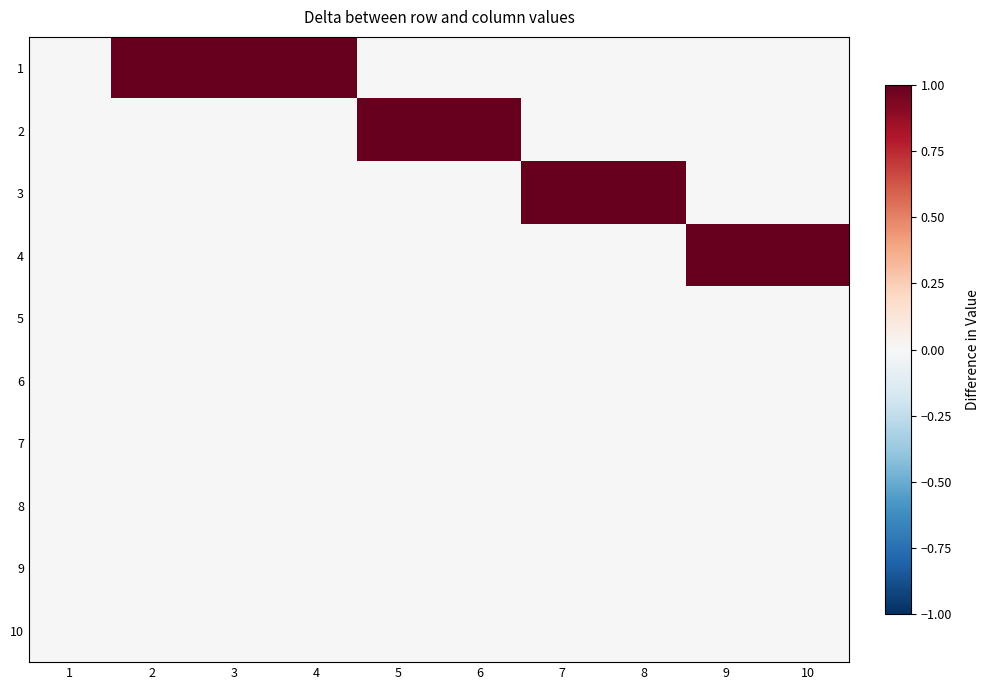

At which category is the sum across all series the highest?

2